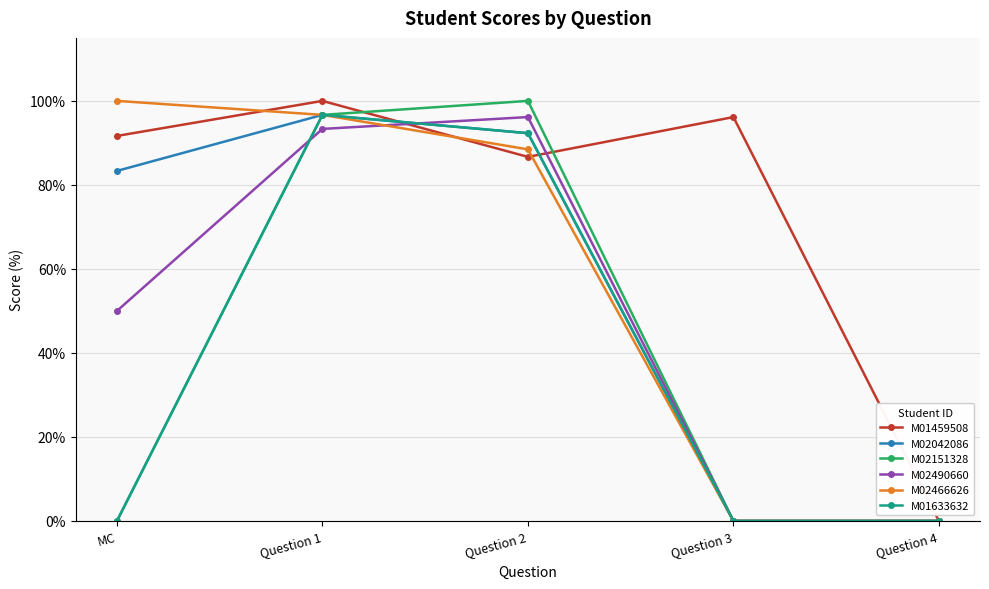

How many interior local peaks does the M02151328 series have?

1